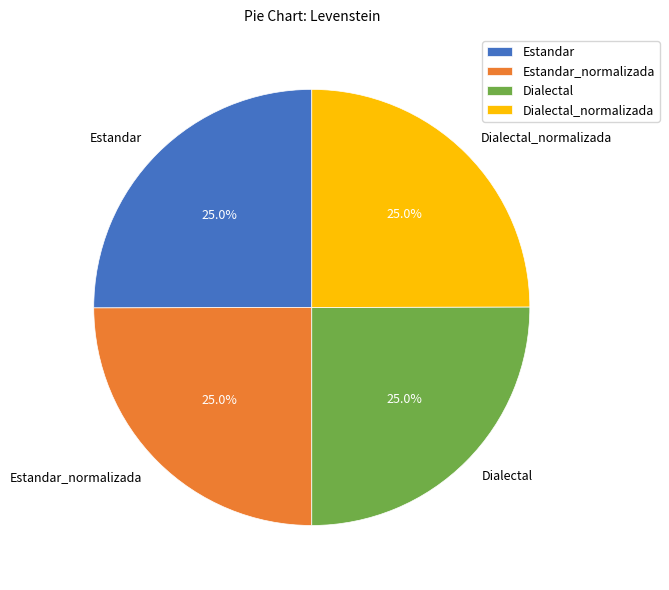

Combined, what portion of the pie is Dialectal and Estandar_normalizada?

50.0%